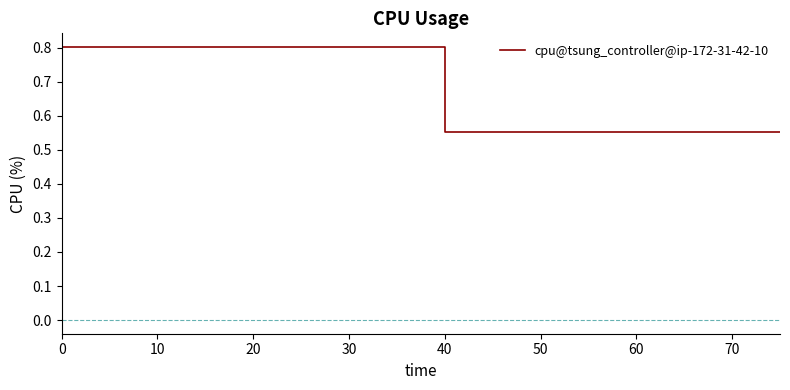

What is the maximum value shown in the chart?

0.8